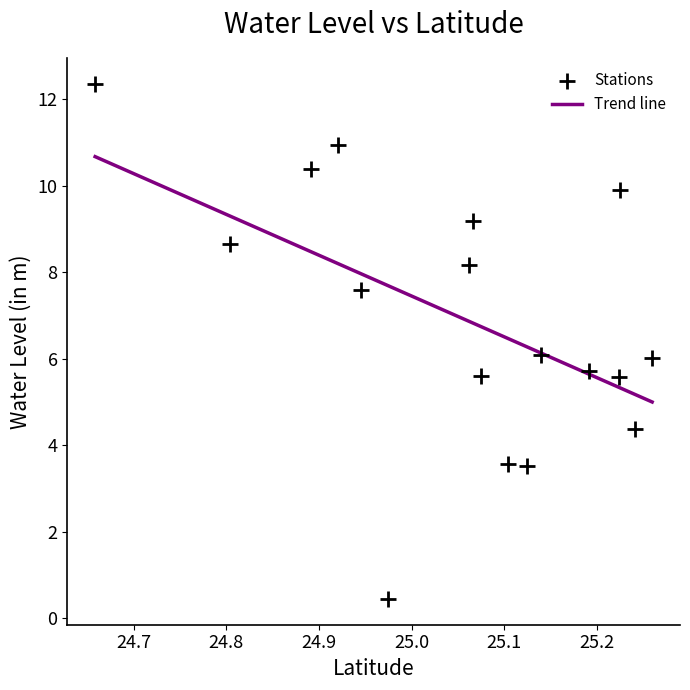

What is the range of Y values (max minus min)?

11.9